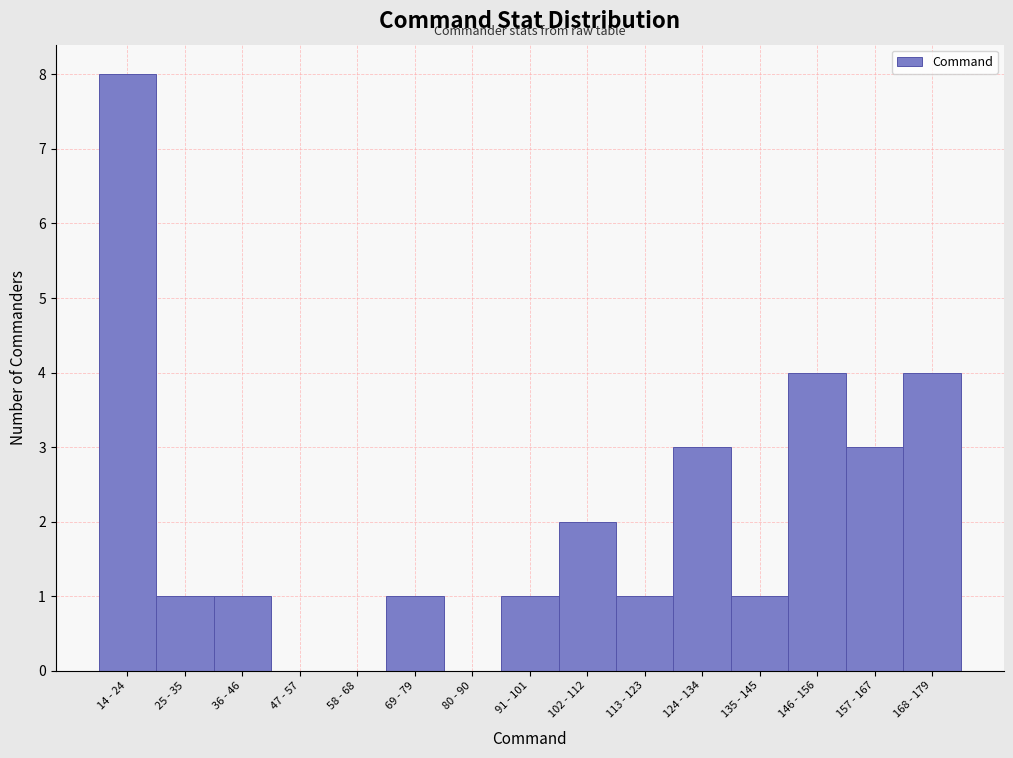

Reading left to right, what are all the values shown in this chart?

14 - 24=8	25 - 35=1	36 - 46=1	47 - 57=0	58 - 68=0	69 - 79=1	80 - 90=0	91 - 101=1	102 - 112=2	113 - 123=1	124 - 134=3	135 - 145=1	146 - 156=4	157 - 167=3	168 - 179=4